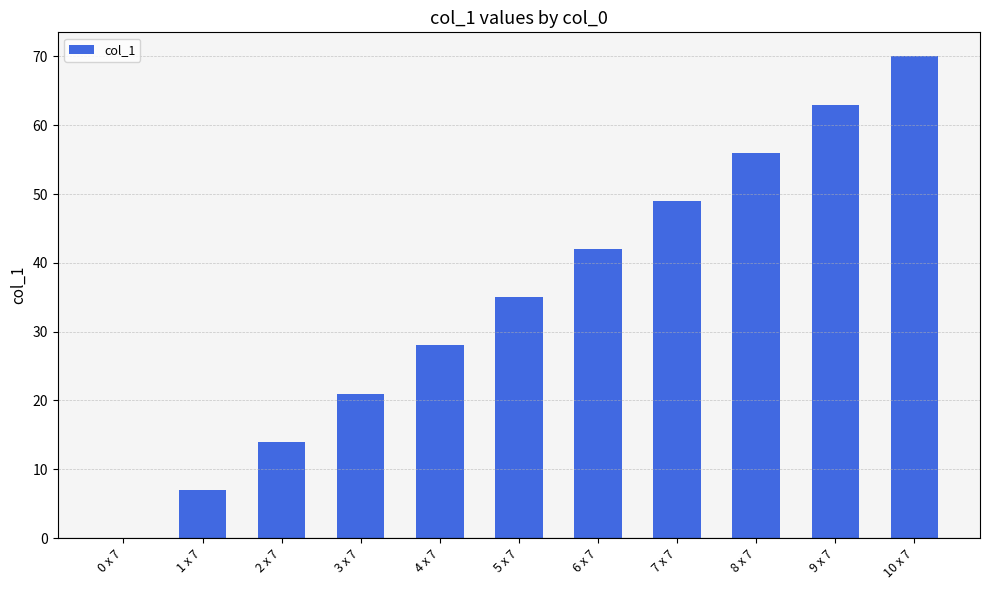

What is the sum of the values at 1 x 7 and 6 x 7?

49